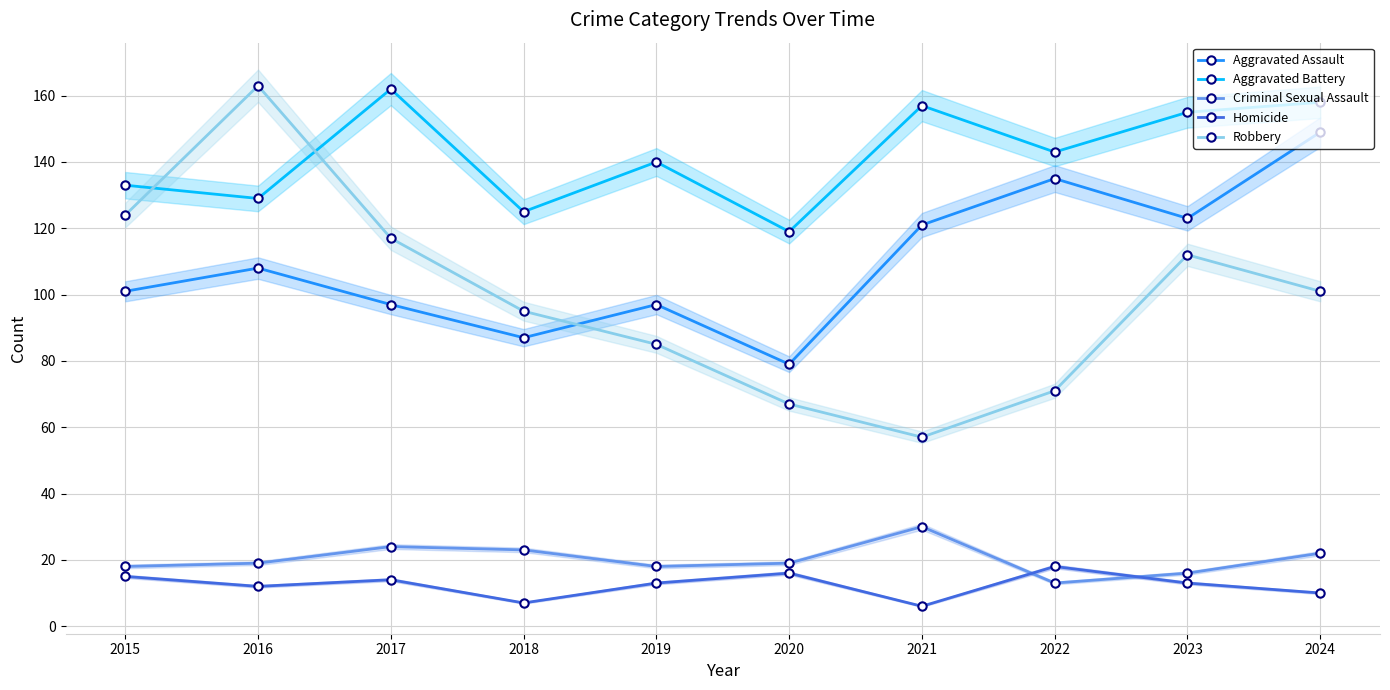

True or false: Homicide has more than 2 interior local peaks.

True